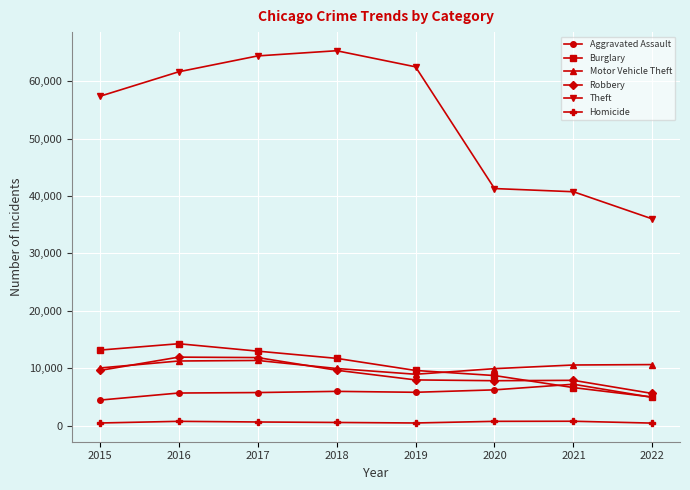

What is the total value across all series at 2020?

74906